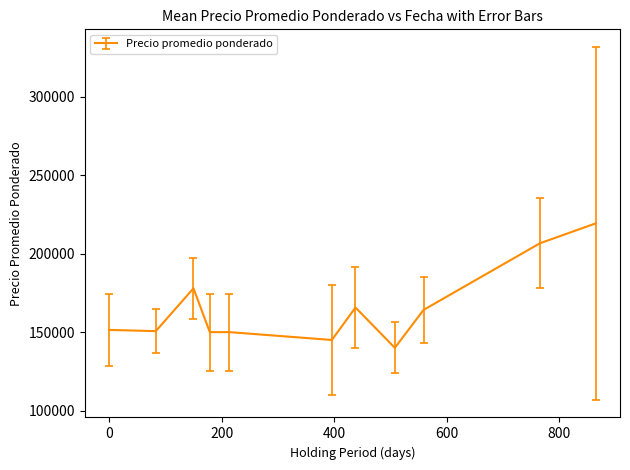

What is the smallest value displayed?

140000.0